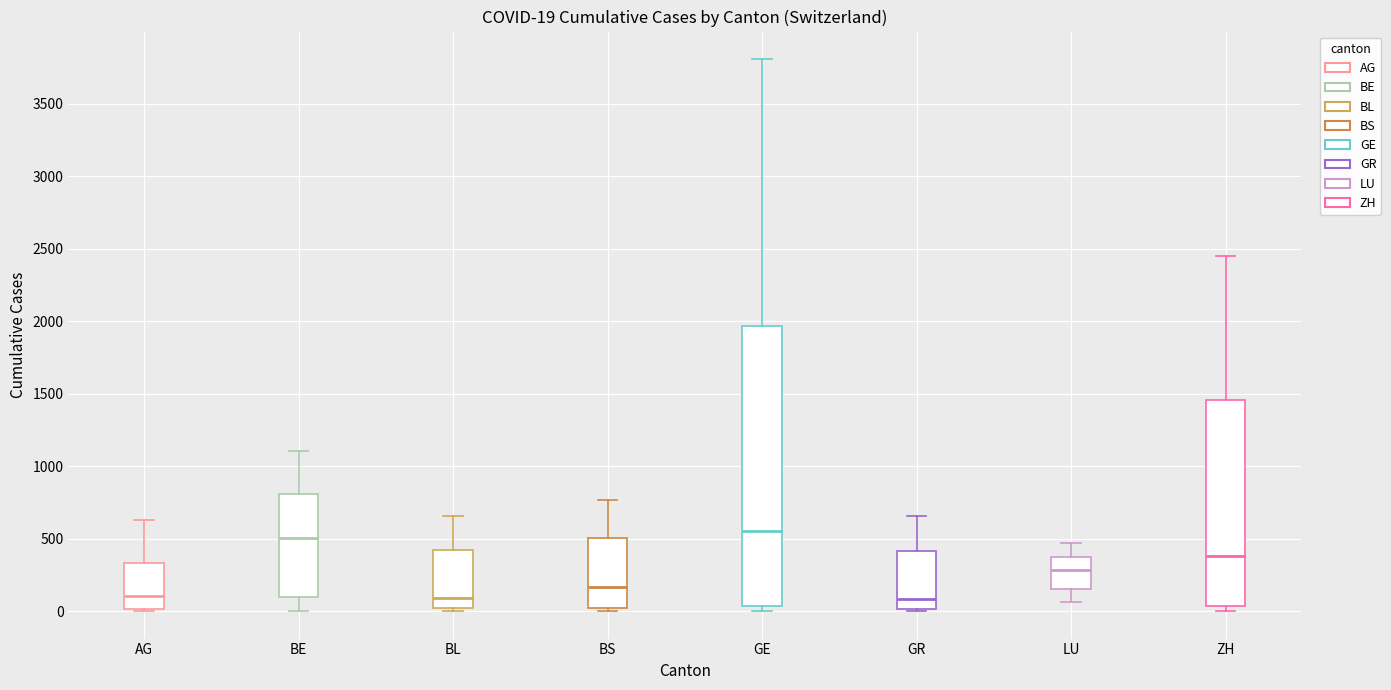

Comparing the boxes themselves (not the whiskers), which one is the tallest?

GE